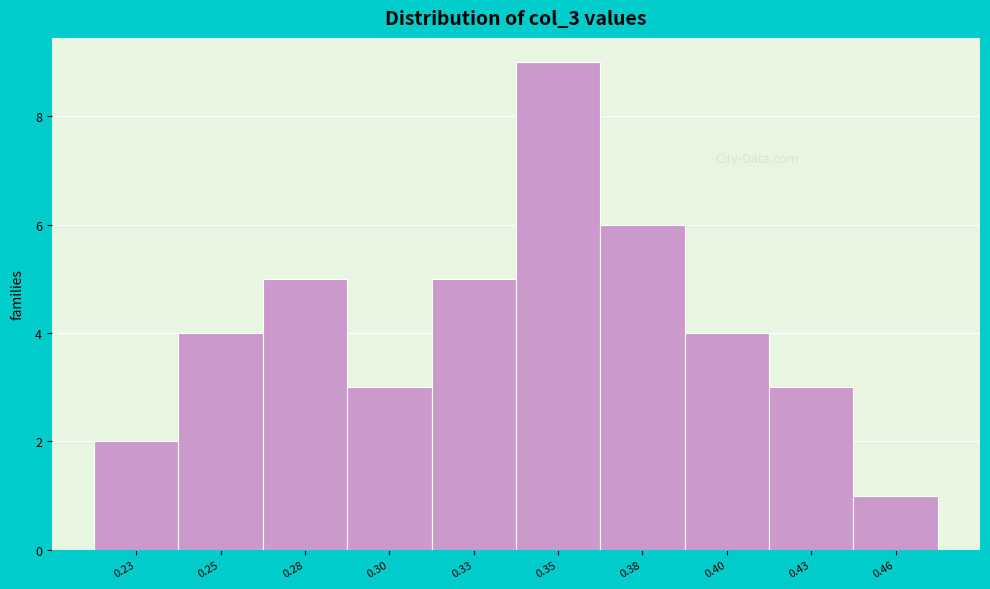

Reading left to right, what are all the values shown in this chart?

0.23=2	0.25=4	0.28=5	0.30=3	0.33=5	0.35=9	0.38=6	0.40=4	0.43=3	0.46=1